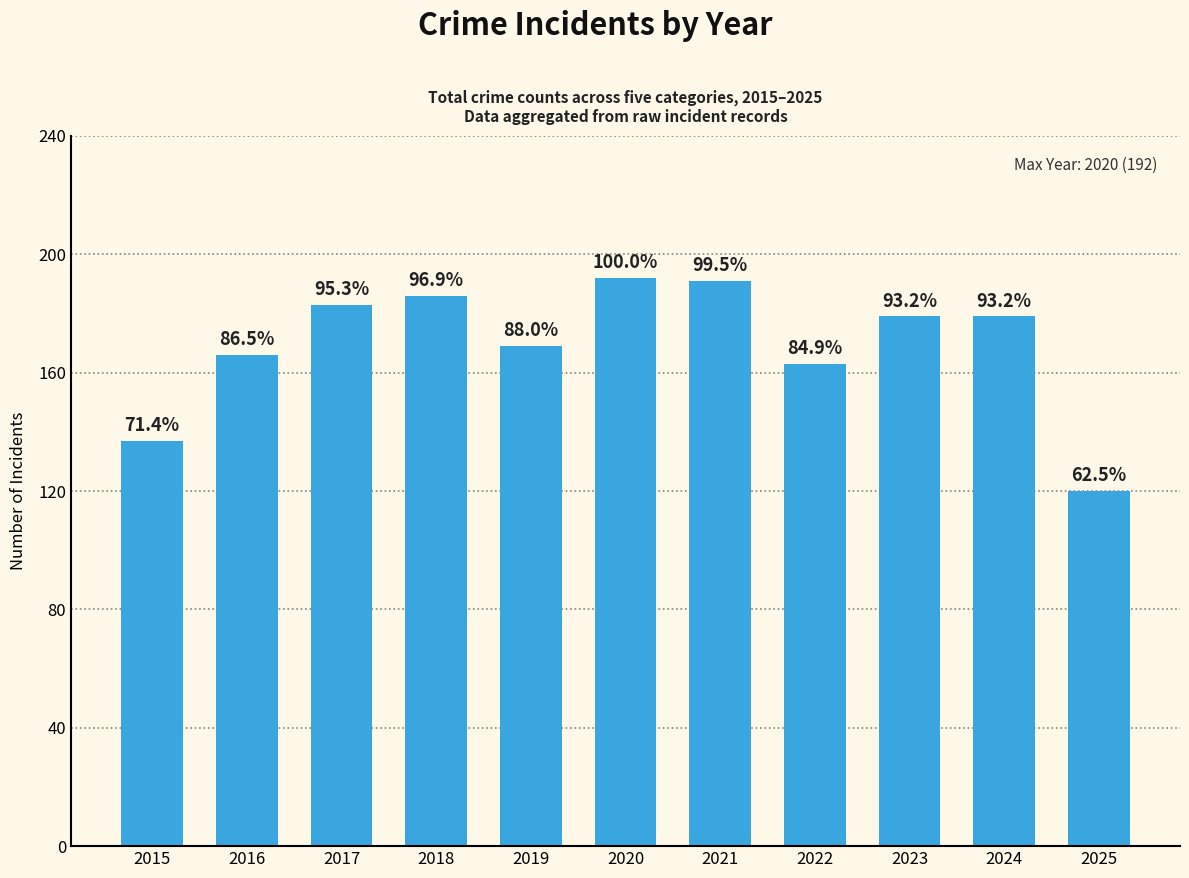

The chart shows a value of 169 at 2019. True or false?

True